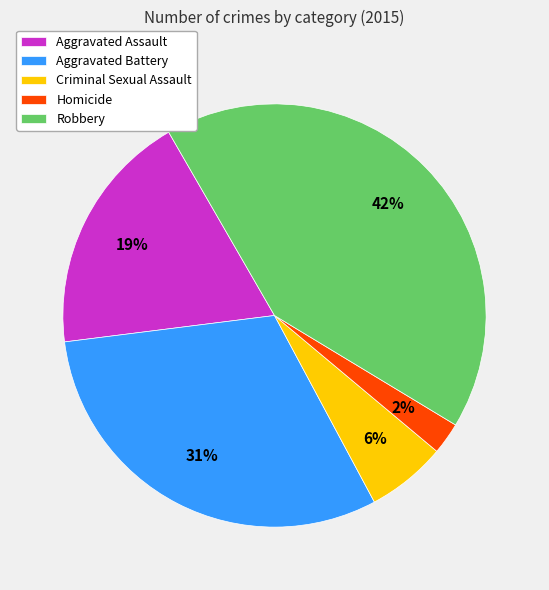

Rank the categories by value from lowest to highest.

Homicide, Criminal Sexual Assault, Aggravated Assault, Aggravated Battery, Robbery